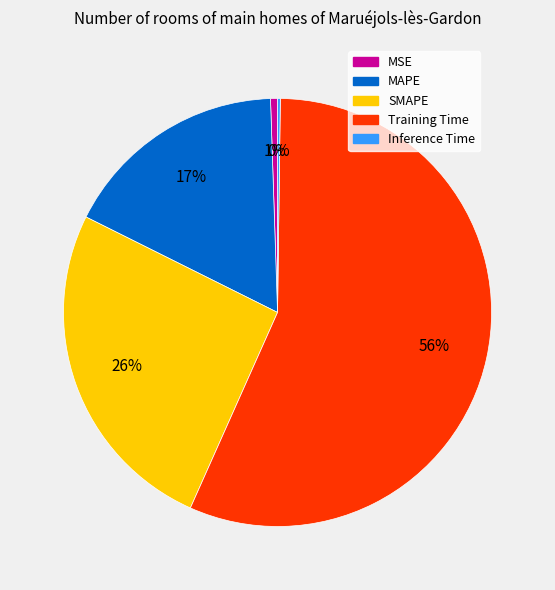

Which category has the biggest portion of the pie?

Training Time